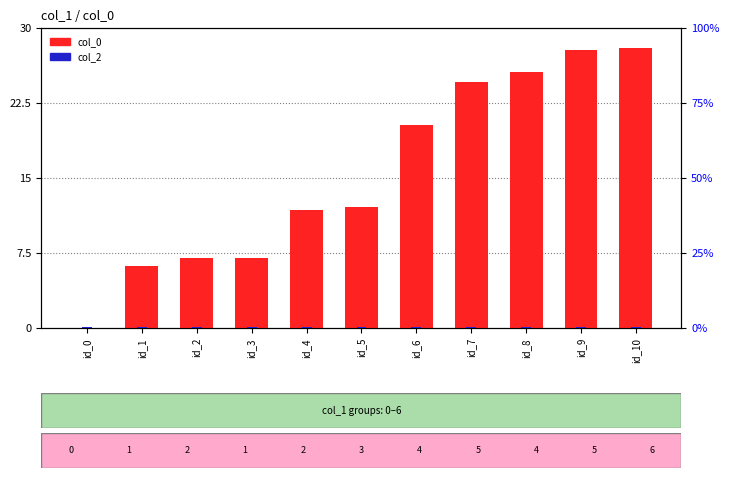

What are all the series names shown in the legend?

col_0, col_2